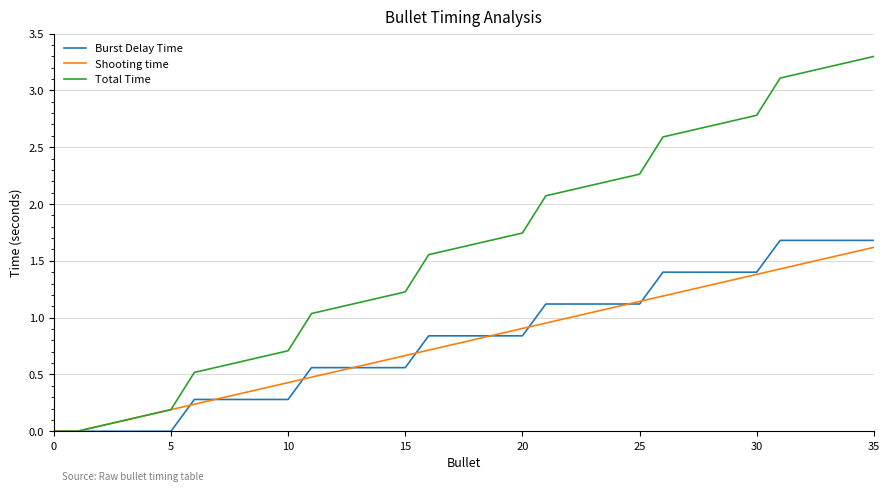

True or false: Shooting time has more than 0 interior local peaks.

False